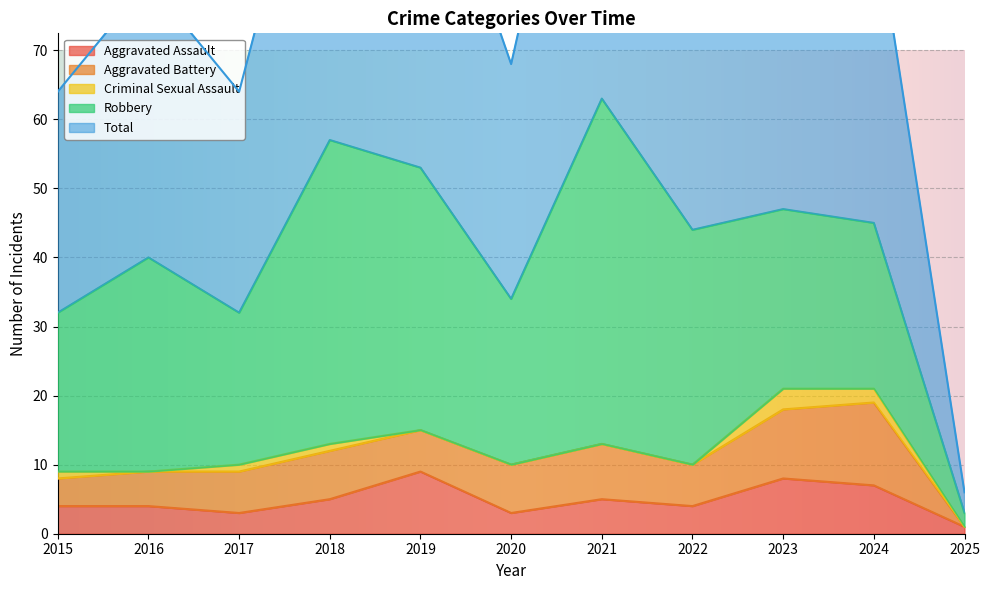

Which has a higher value, 2020 or 2017?

2020